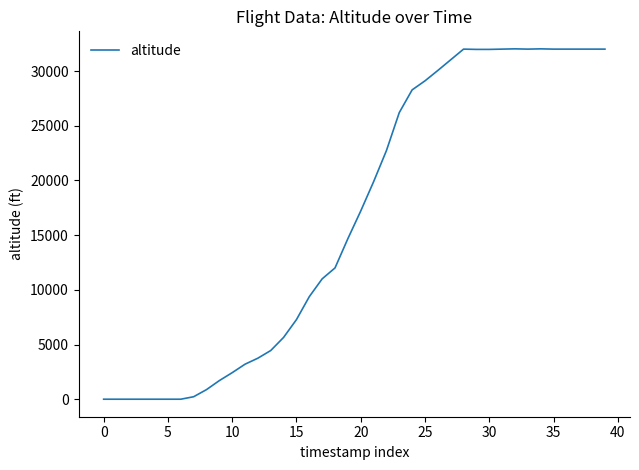

What is the maximum value shown in the chart?

32025